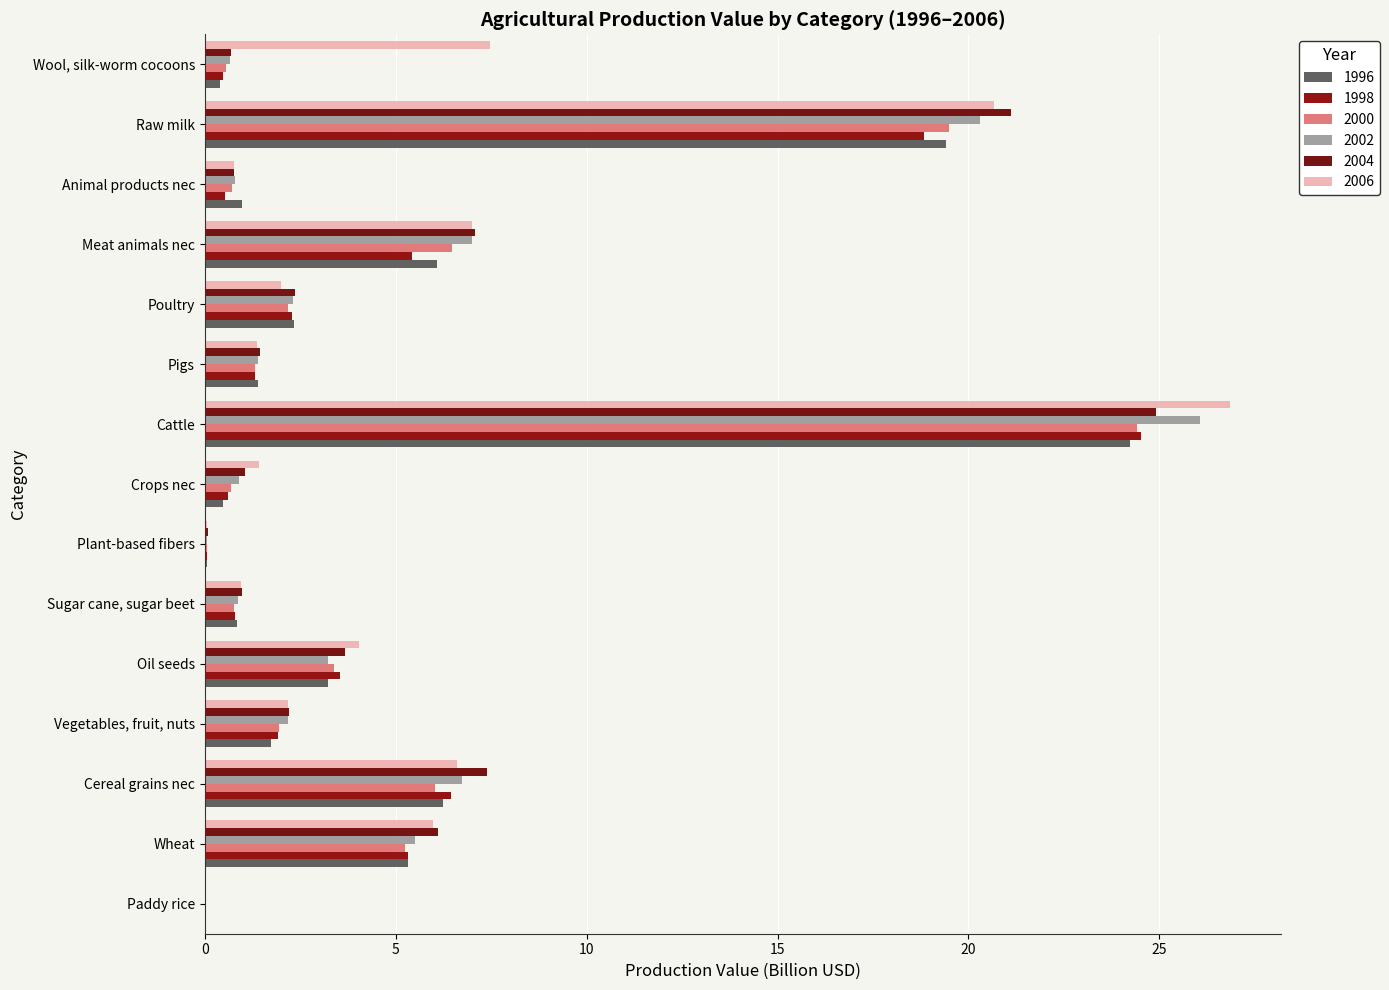

How many data points does each series have?

15